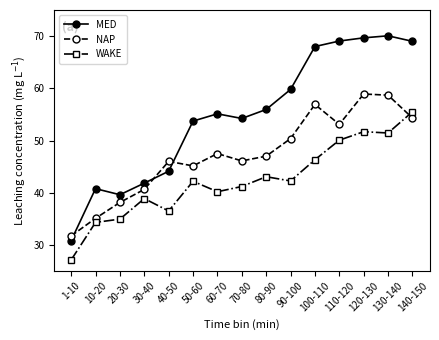

Where is the first local minimum for WAKE?

40-50